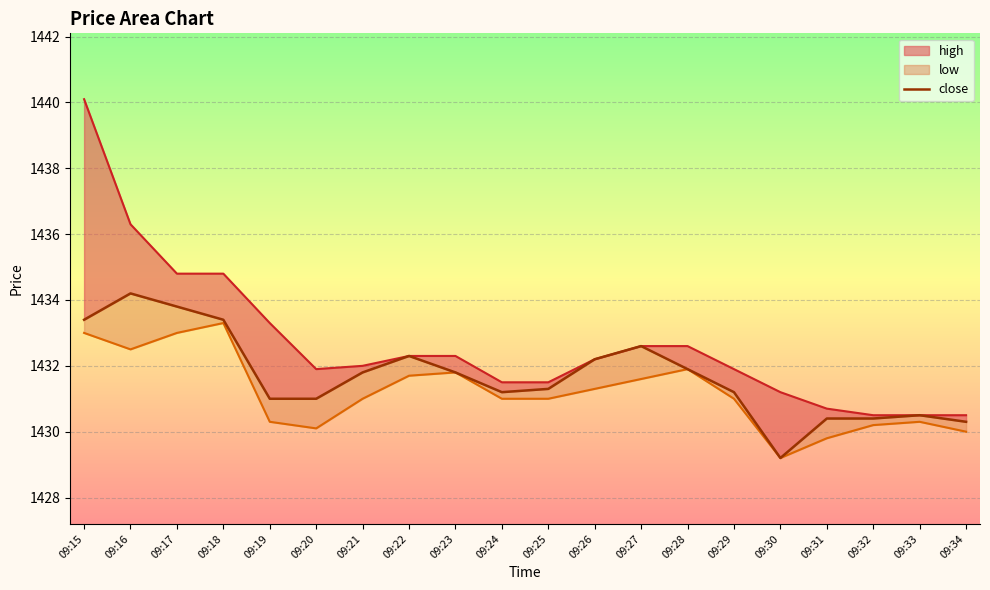

Count the number of categories in the chart.

20